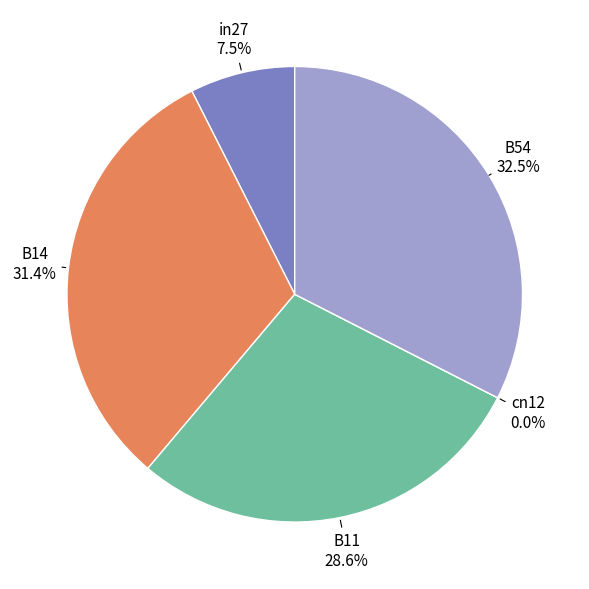

True or false: B54 accounts for 21% of the total.

False